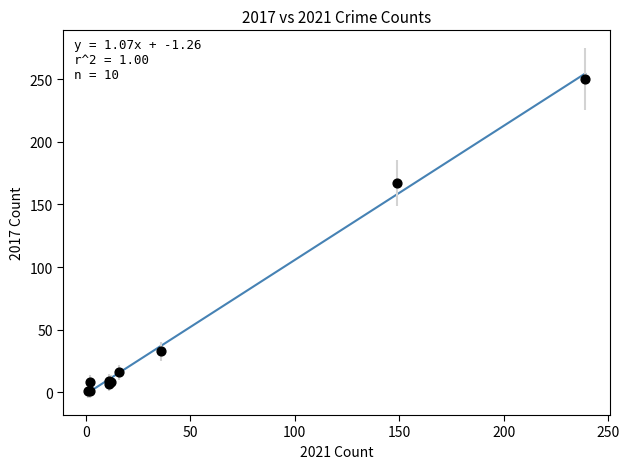

What Y value in the scatter plot is closest to 125?

167